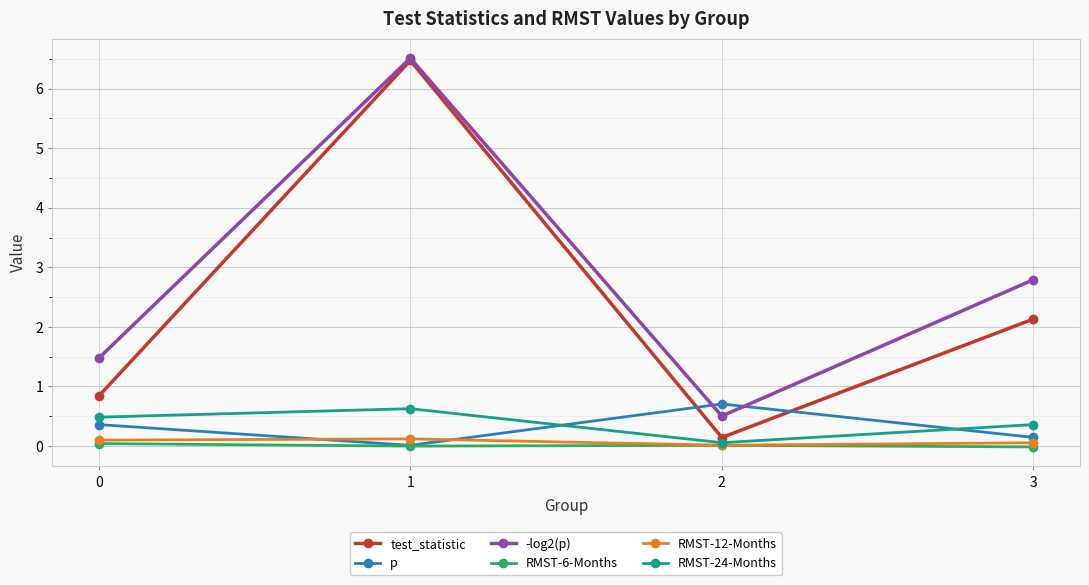

What is the difference between the second highest and minimum values in the RMST-24-Months series?

0.4